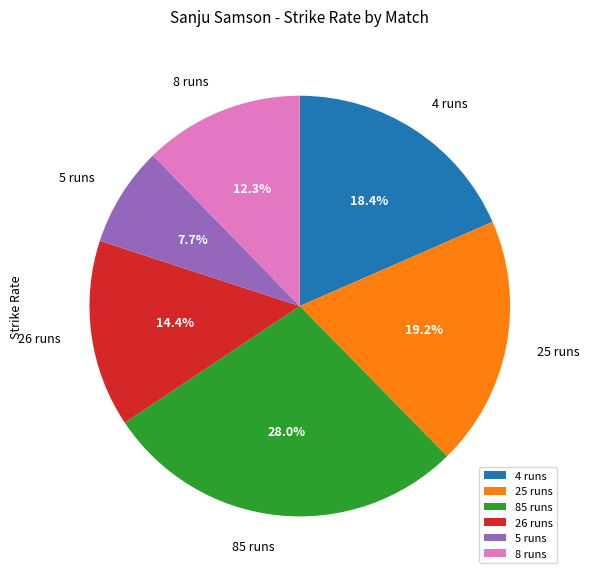

Is the sum of 5 runs and 26 runs greater than half?

No